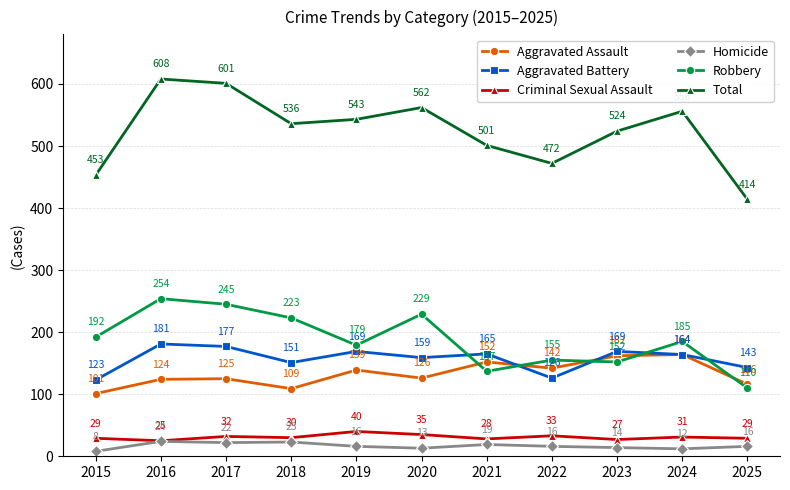

At which category is the sum across all series the highest?

2016